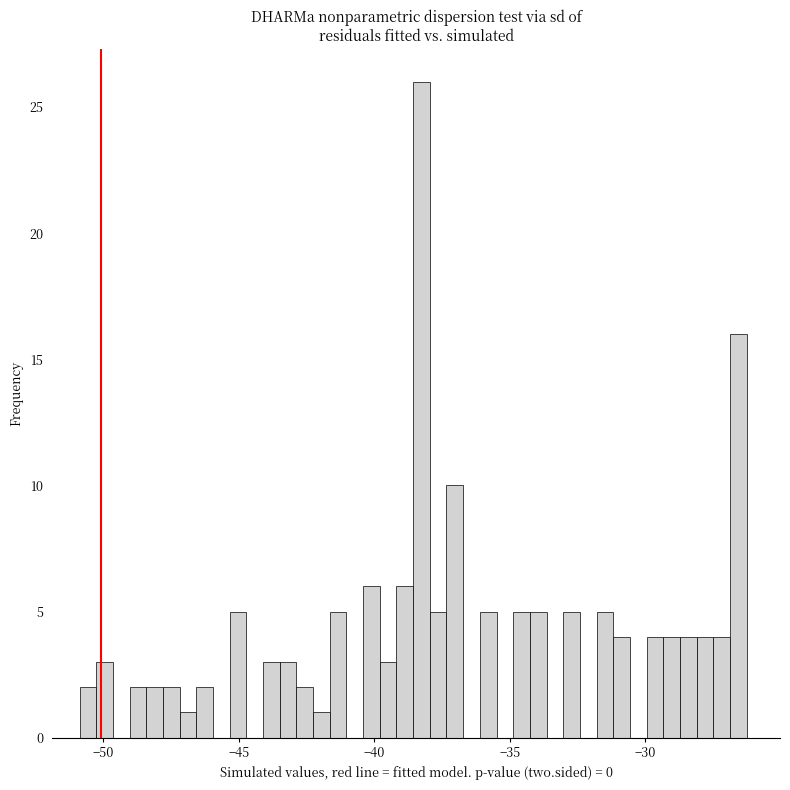

Read against the x-axis, roughly where is the centre of the tallest bar?

-38.5